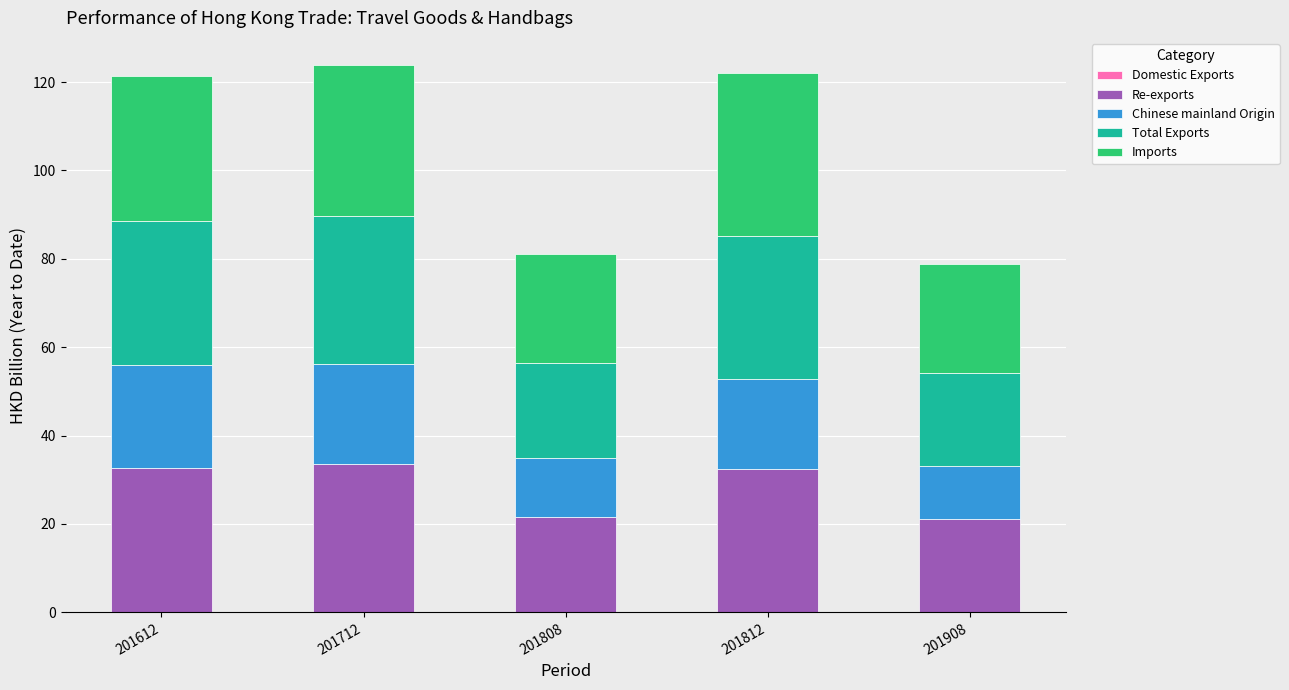

The Imports series shows 33.6 at 201808. True or false?

False